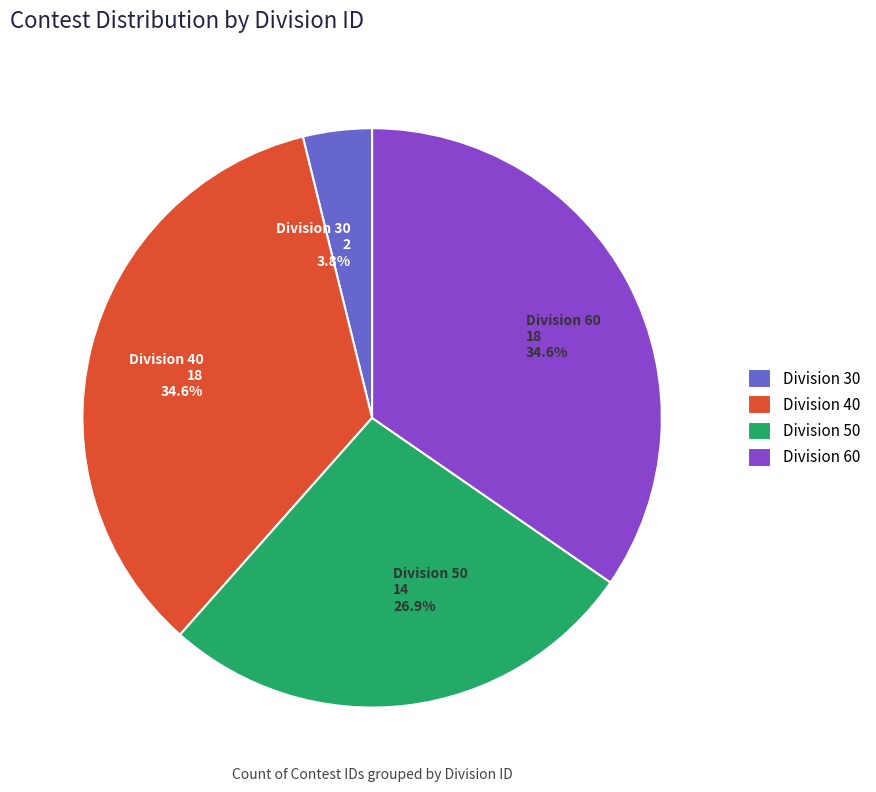

Which has a higher value, Division 40 18 34.6% or Division 50 14 26.9%?

Division 40 18 34.6%